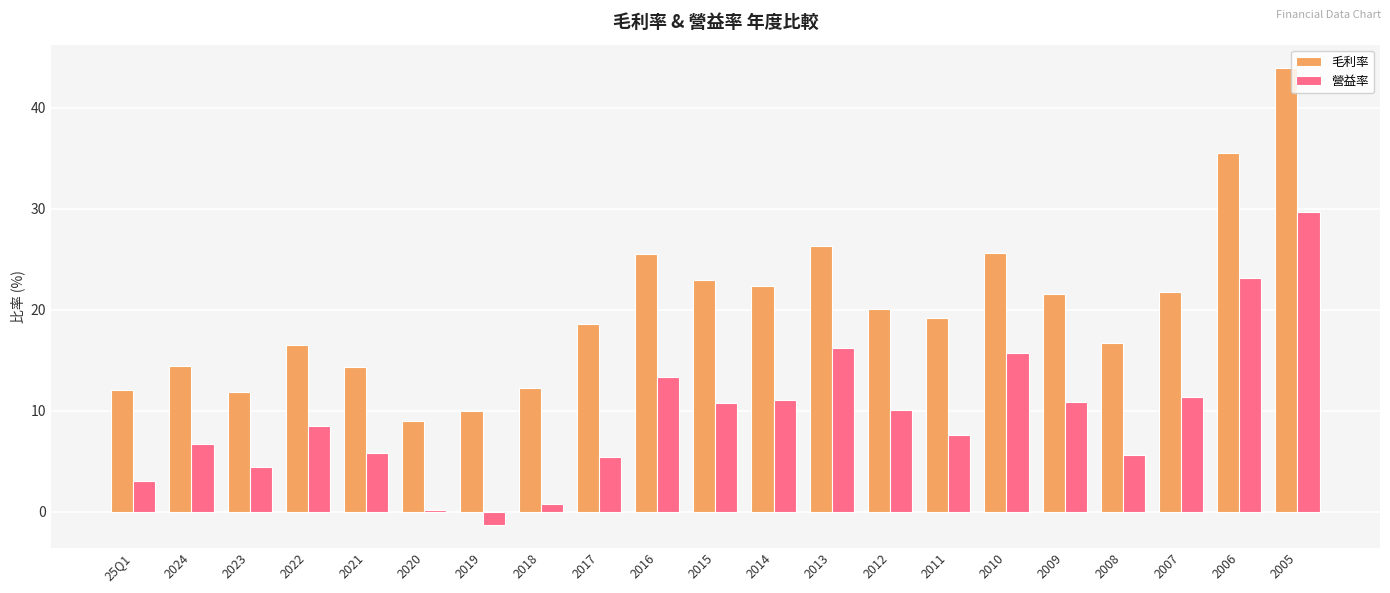

What is the greatest value displayed?

44.0